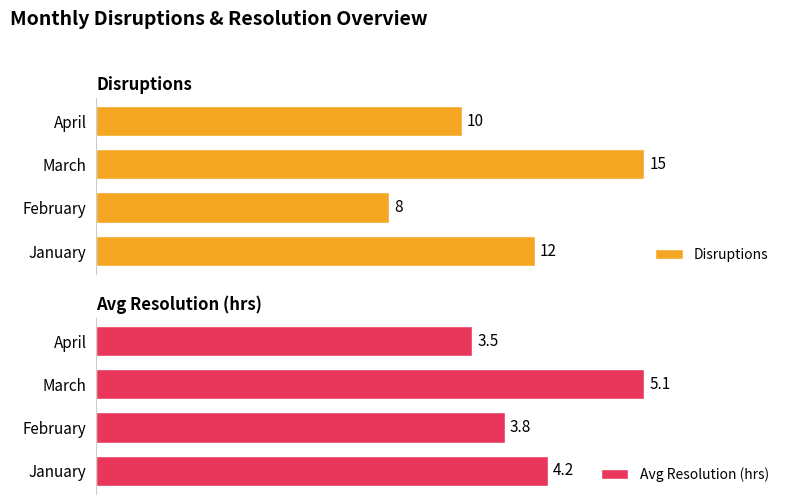

At which label does Avg Resolution (hrs) reach its peak?

March